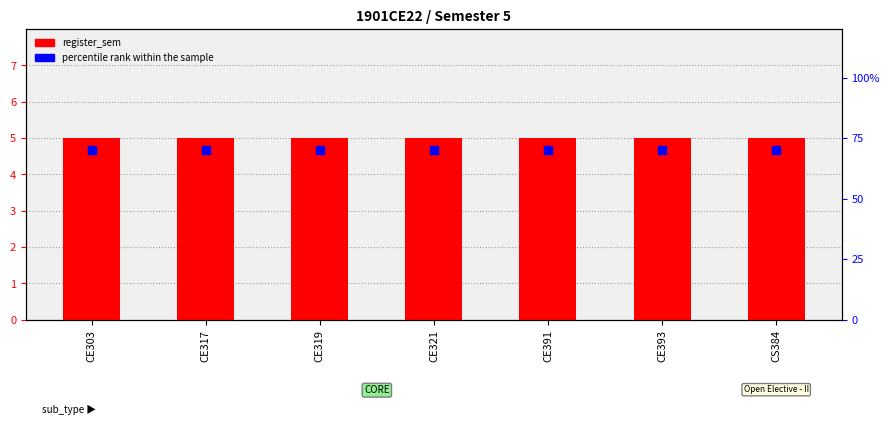

What are all the series names shown in the legend?

register_sem, percentile rank within the sample